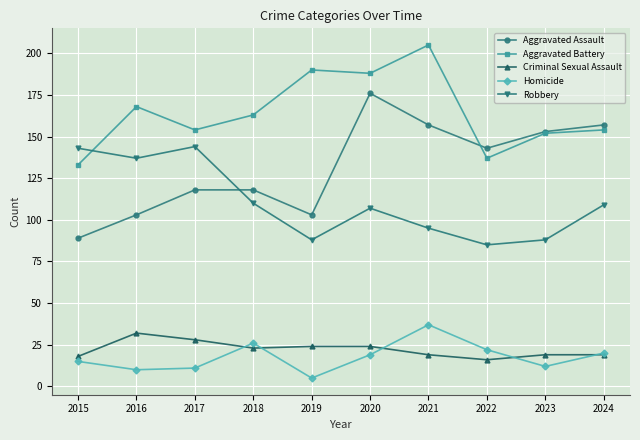

True or false: Homicide and Robbery cross at least once.

False